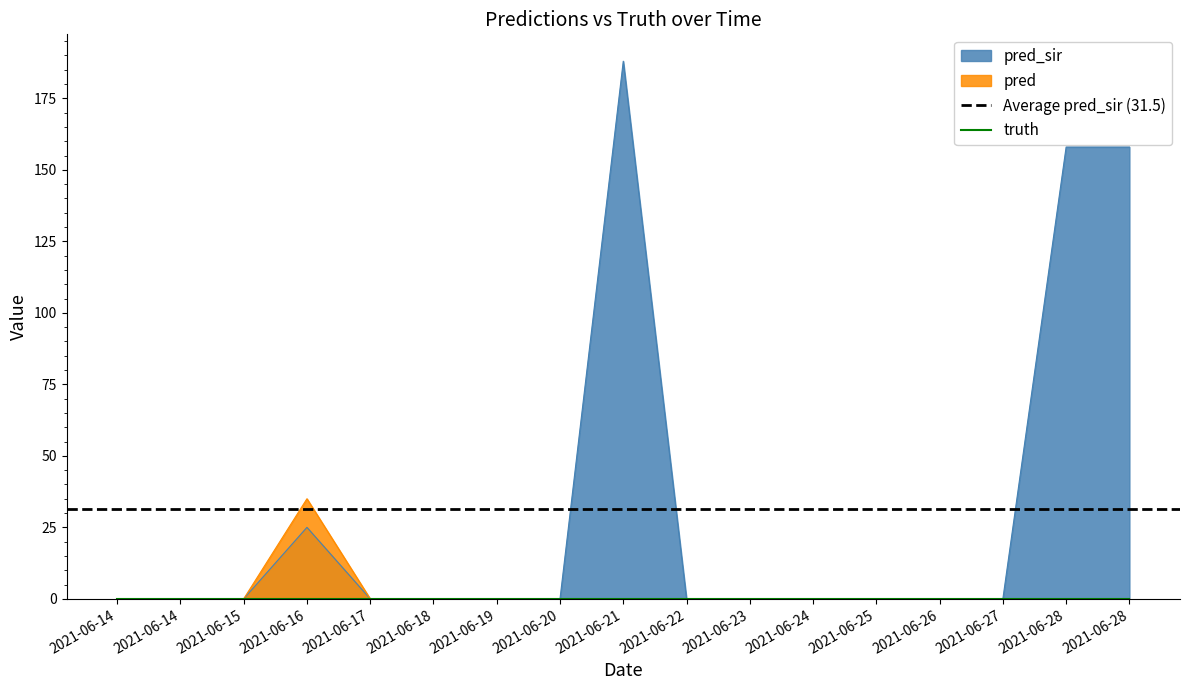

What is the difference between the maximum and second lowest values in the pred_sir series?

188